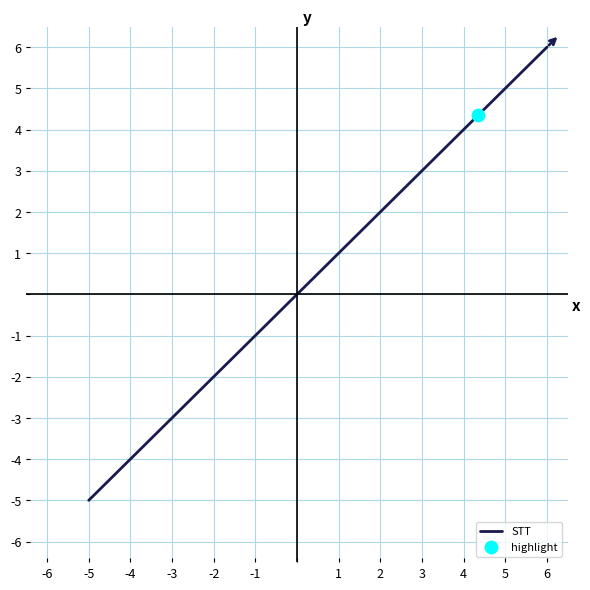

What is the difference between the maximum and minimum values?

11.0